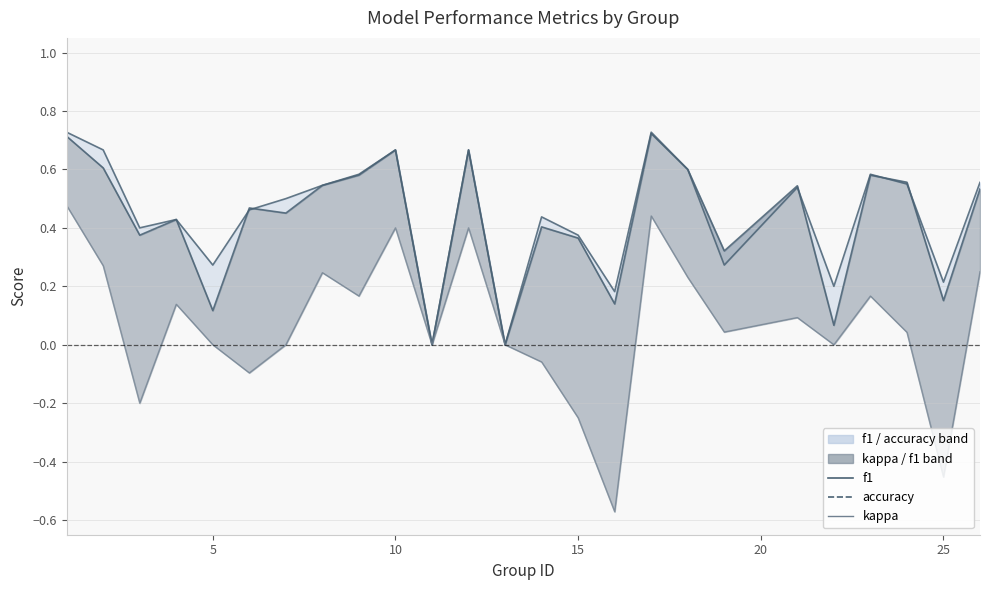

How many accuracy line values are between 0 and 1?

25